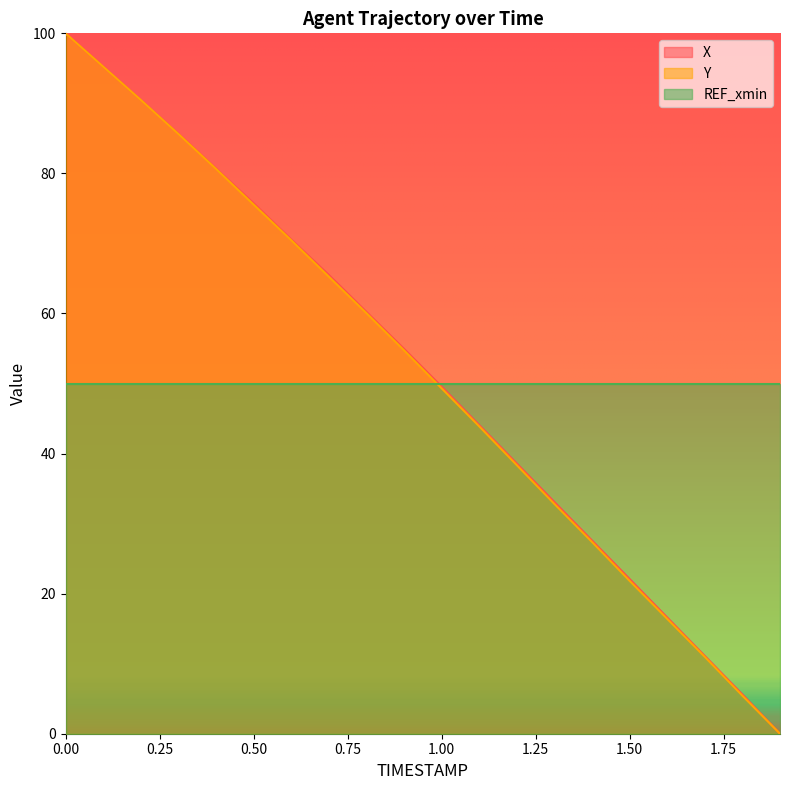

Is the value of Y at 1.6 greater than the value of X at 0.1?

No